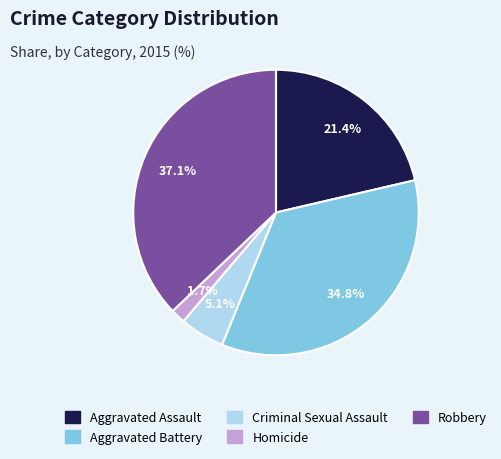

Does Aggravated Battery account for over 50% of the chart?

No